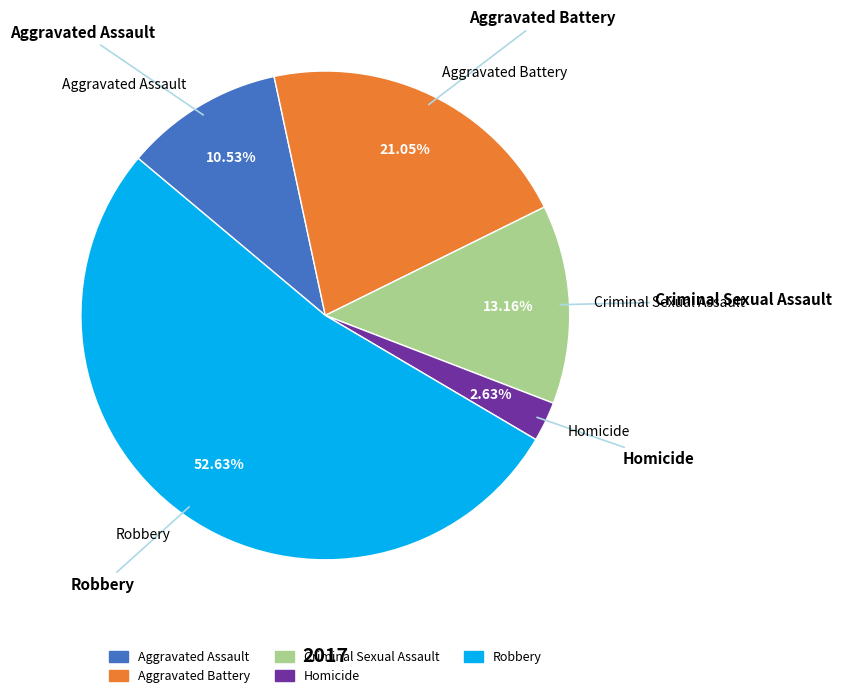

Rank the categories by value from highest to lowest.

Robbery, Aggravated Battery, Criminal Sexual Assault, Aggravated Assault, Homicide